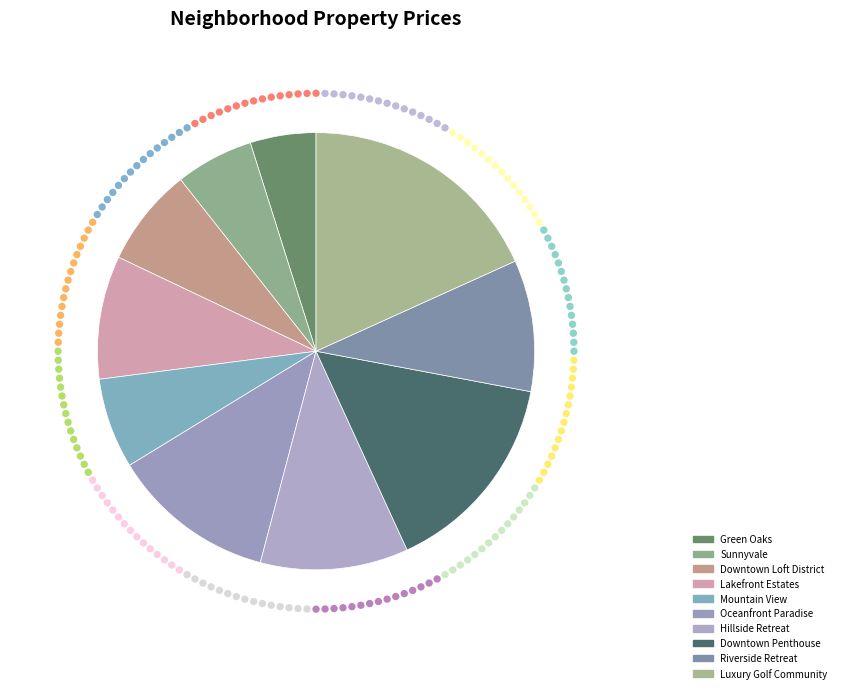

Is it true that Sunnyvale is 6% of the pie?

True